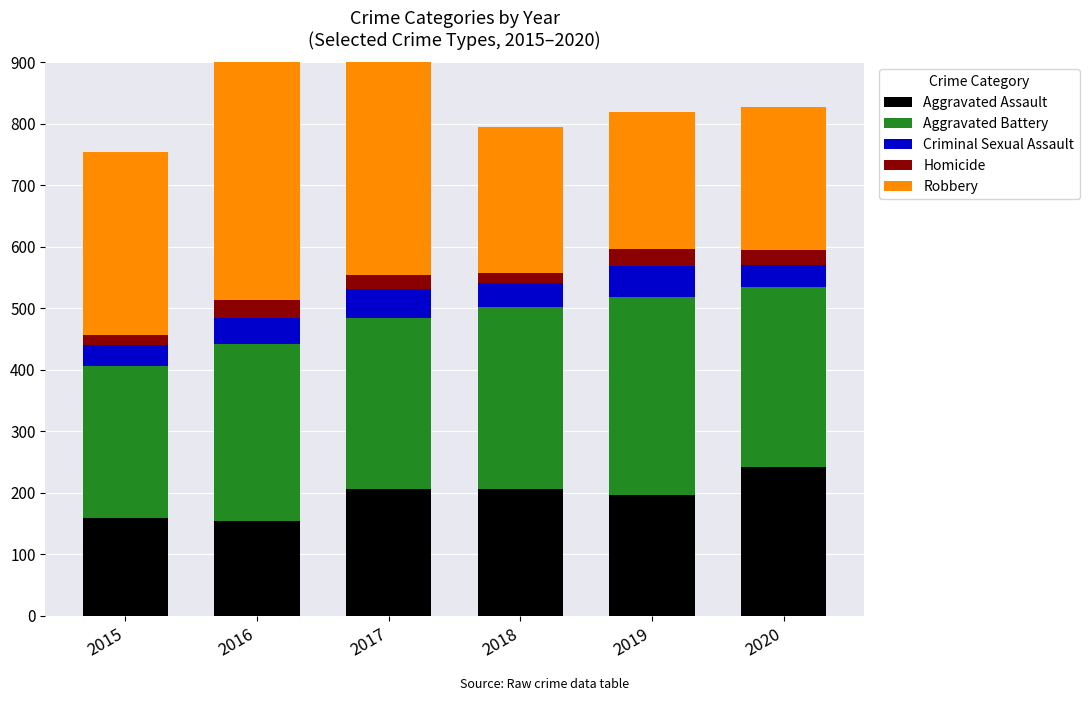

The Aggravated Battery series shows 293 at 2020. True or false?

True